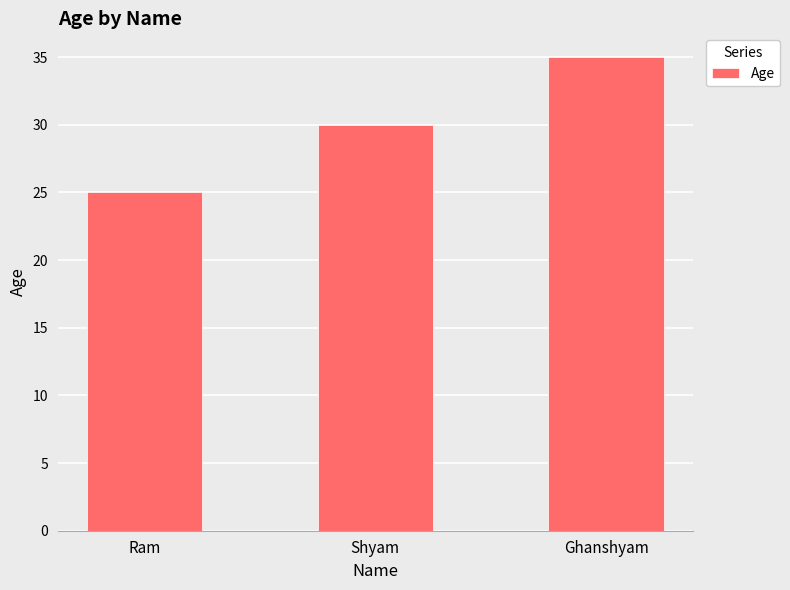

What is the approximate value at Ghanshyam?

35